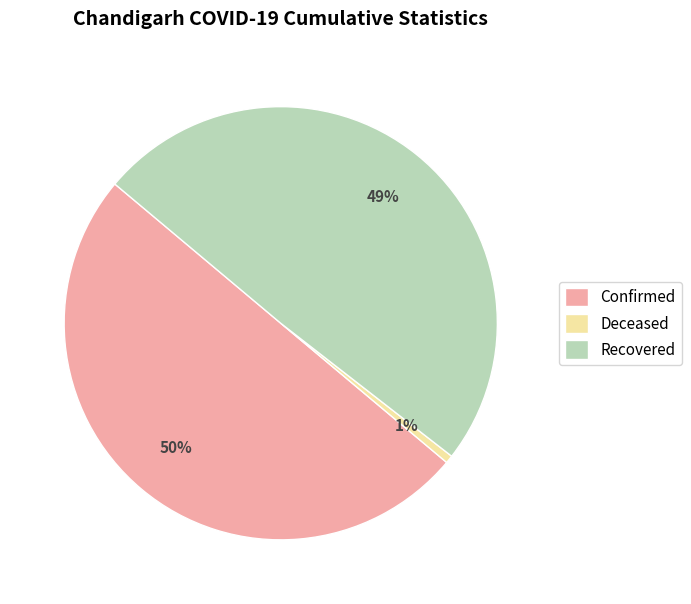

To the nearest percent, what is the average slice percentage?

33%